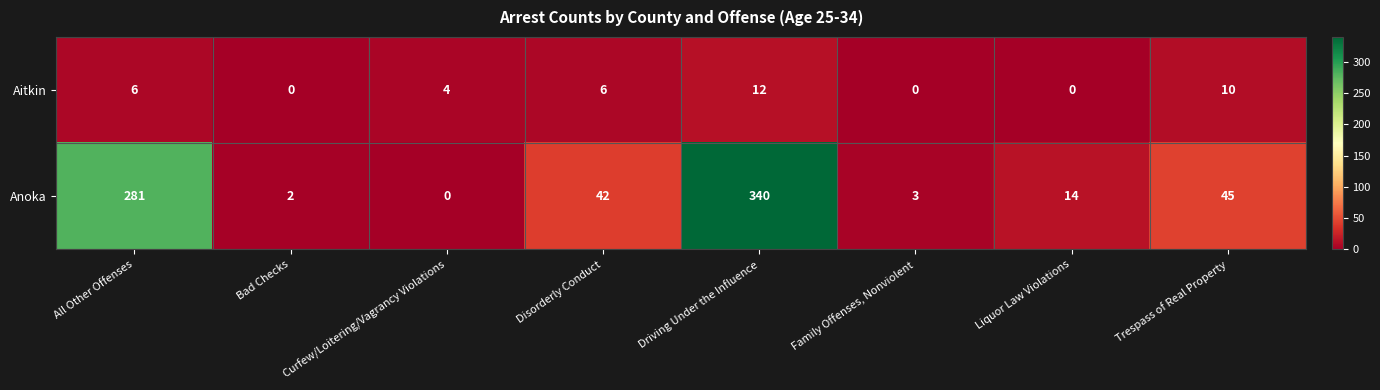

The Anoka series shows -217 at Curfew/Loitering/Vagrancy Violations. True or false?

False